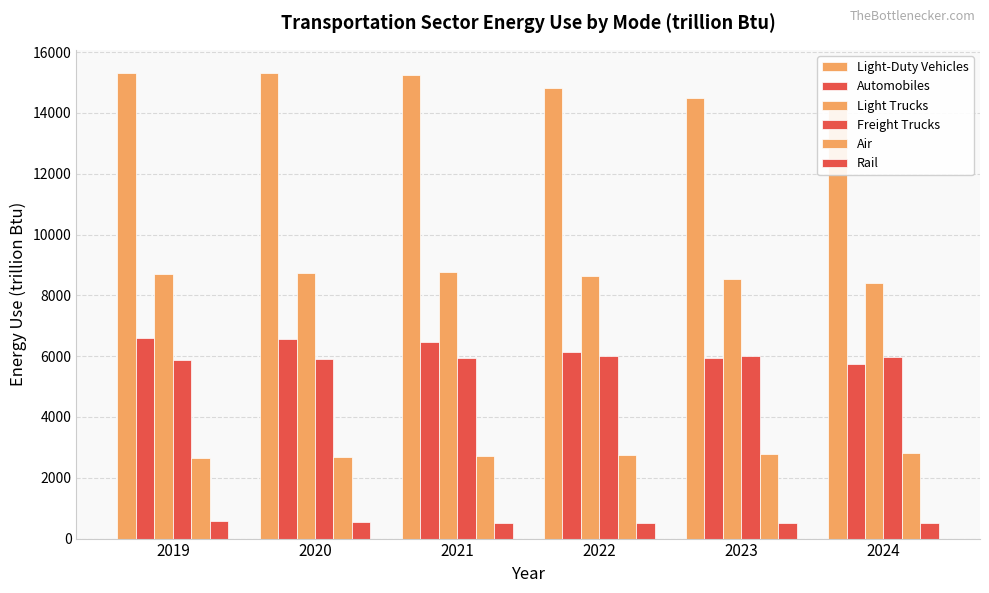

What is the maximum value shown in the chart?

15312.4